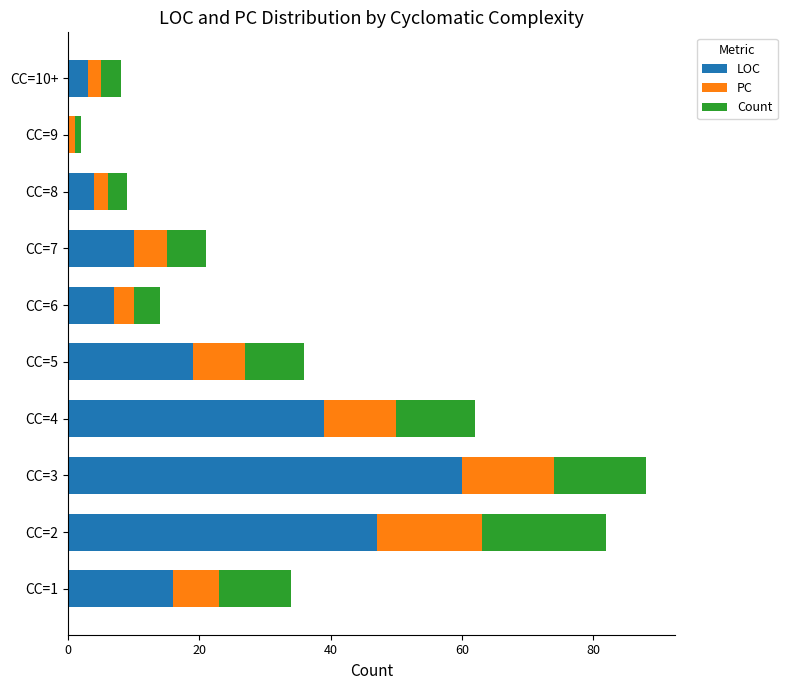

At which label is LOC closest to 30?

CC=4